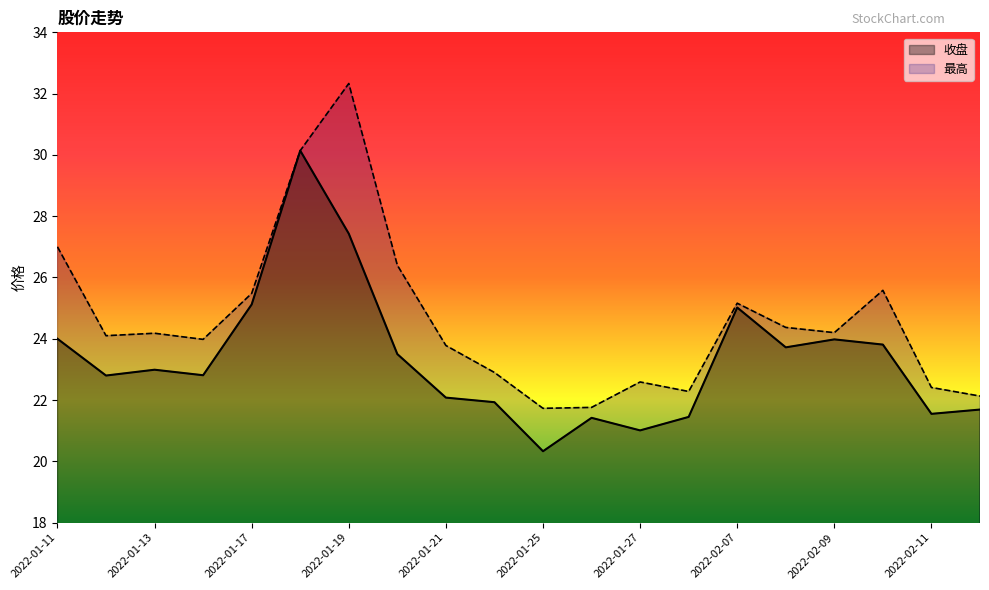

What position from the right is 2022-01-13?

18